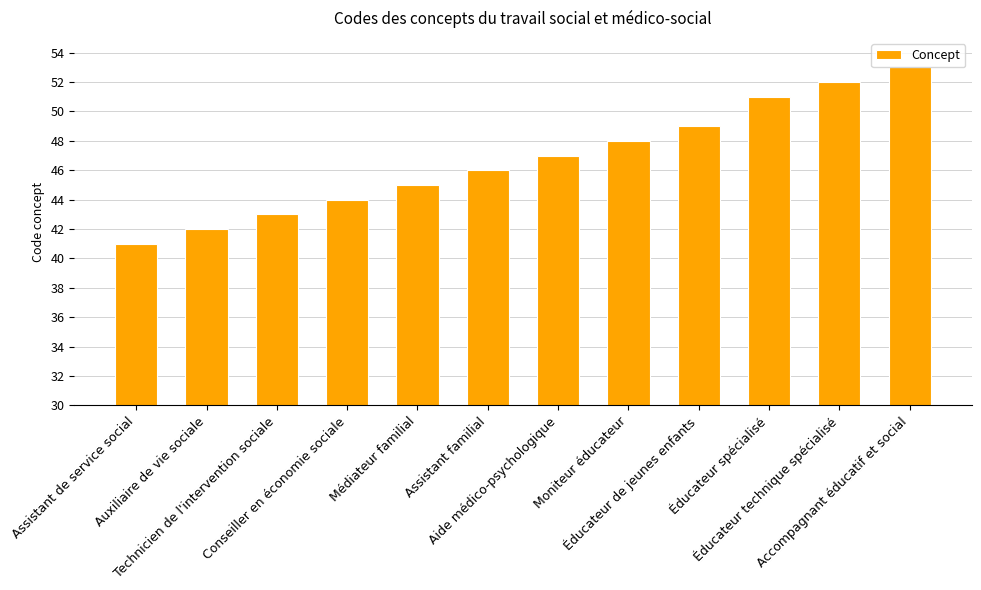

Reading left to right, extract all data points from this chart.

Assistant de service social=41	Auxiliaire de vie sociale=42	Technicien de l'intervention sociale=43	Conseiller en économie sociale=44	Médiateur familial=45	Assistant familial=46	Aide médico-psychologique=47	Moniteur éducateur=48	Éducateur de jeunes enfants=49	Éducateur spécialisé=51	Éducateur technique spécialisé=52	Accompagnant éducatif et social=53